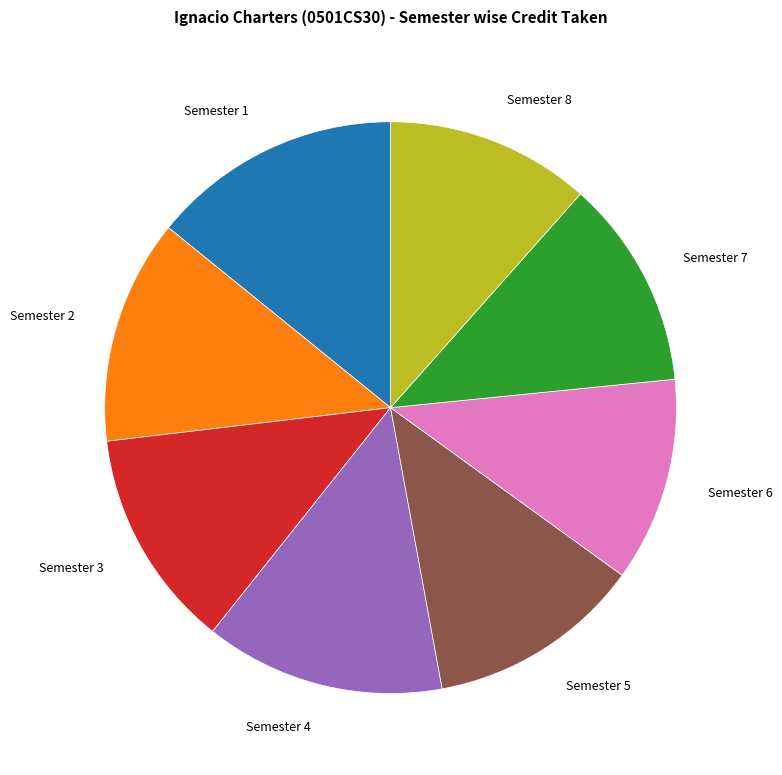

True or false: Semester 8 accounts for 2% of the total.

False